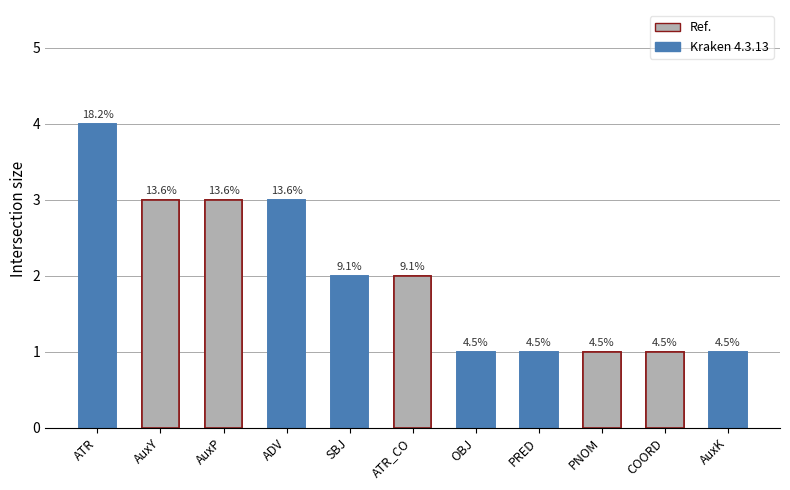

Is it true that the value at AuxP is 4?

False